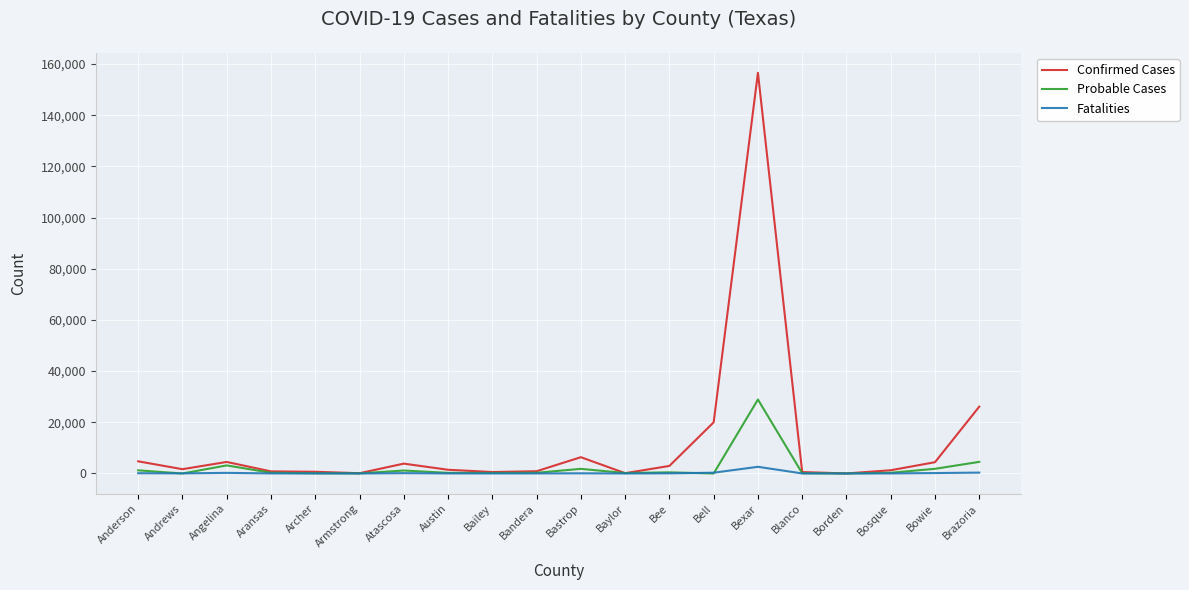

How many lines are shown in the chart?

3